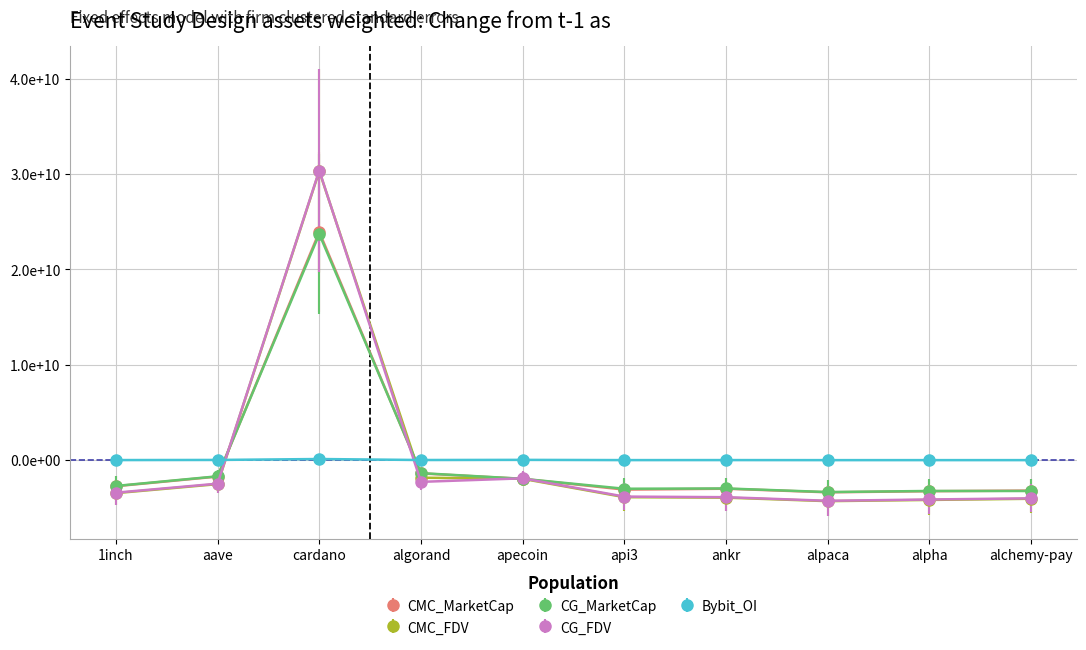

Where does the Bybit_OI series first go above -13170066?

aave